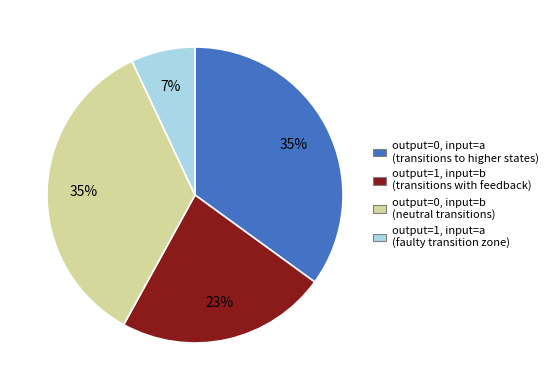

Does any single category account for the majority?

No